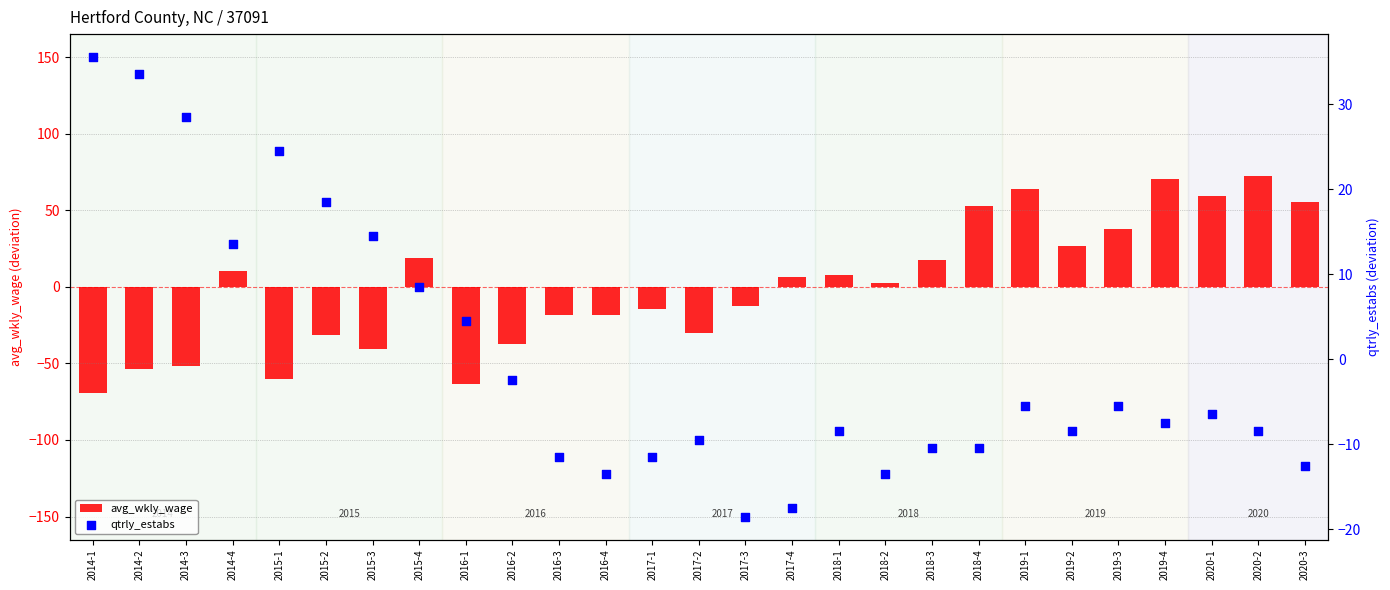

Which series has the largest total across all categories?

qtrly_estabs